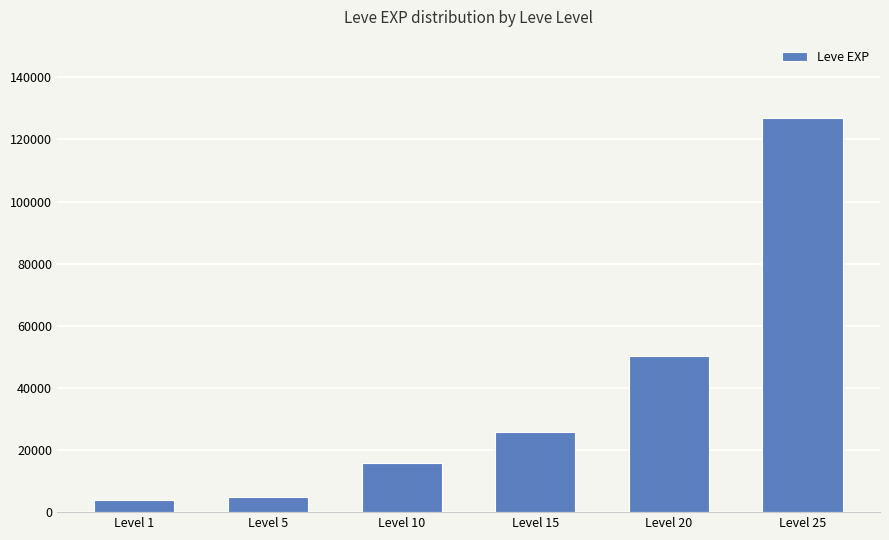

Reading left to right, transcribe all the data shown in this chart.

Level 1=3910	Level 5=5020	Level 10=15810	Level 15=25960	Level 20=50280	Level 25=126760